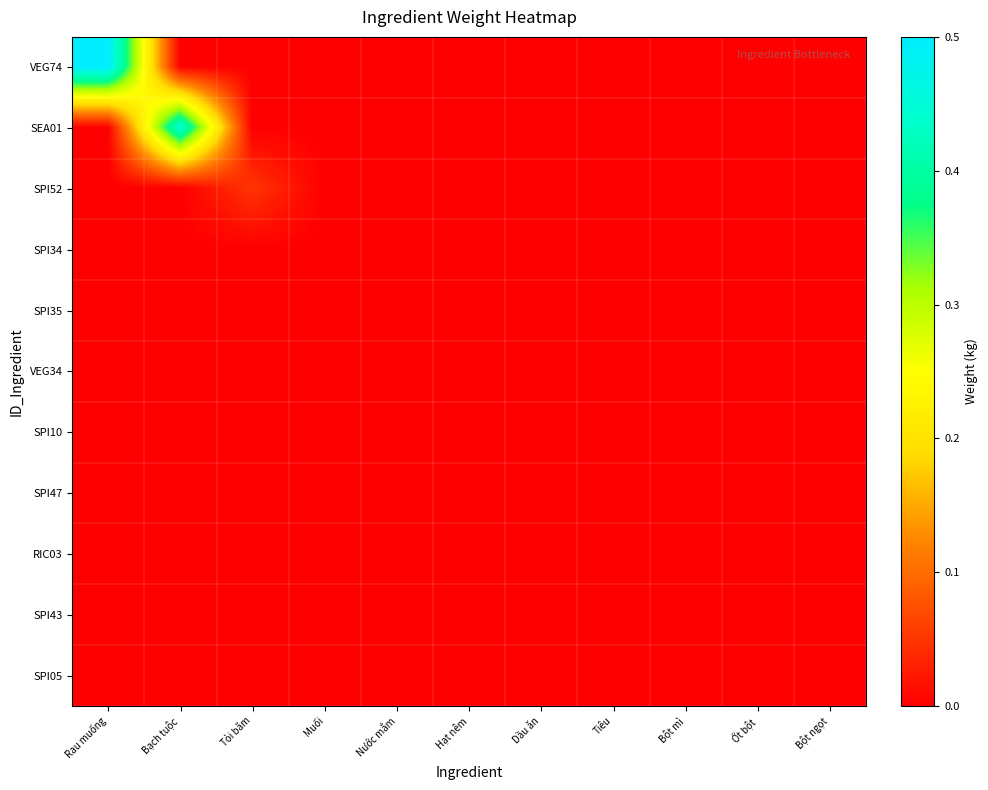

At Rau muống, list the series in order from smallest to largest.

SEA01, SPI52, SPI34, SPI35, VEG34, SPI10, SPI47, RIC03, SPI43, SPI05, VEG74